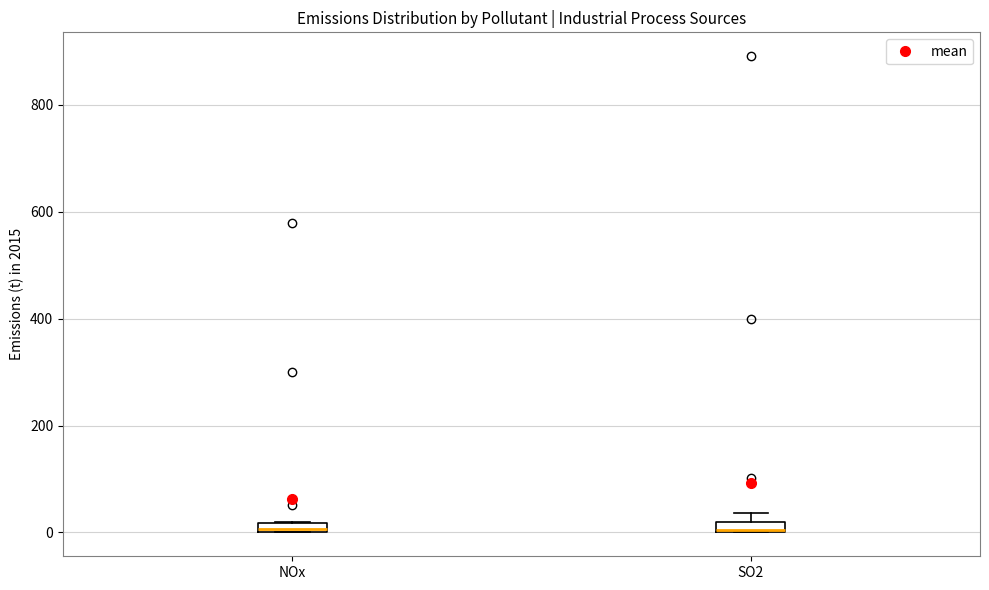

Where is the lower edge of the box for NOx on the y-axis? The values are not printed on the chart, so give them approximately, as read against the axis.

0